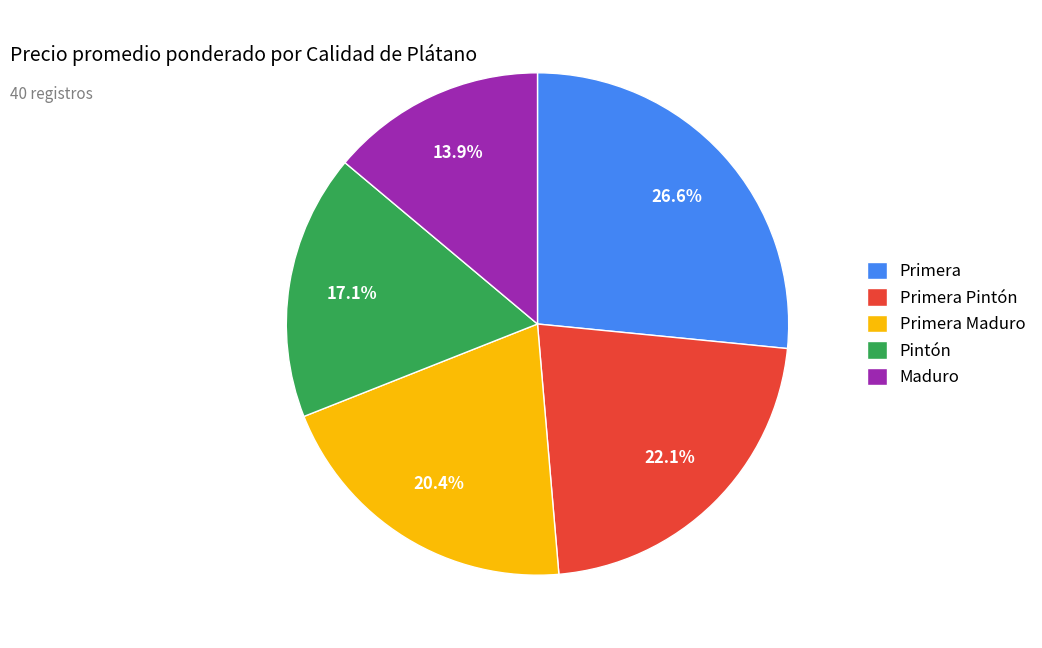

Between Maduro and Primera Pintón, which is larger?

Primera Pintón